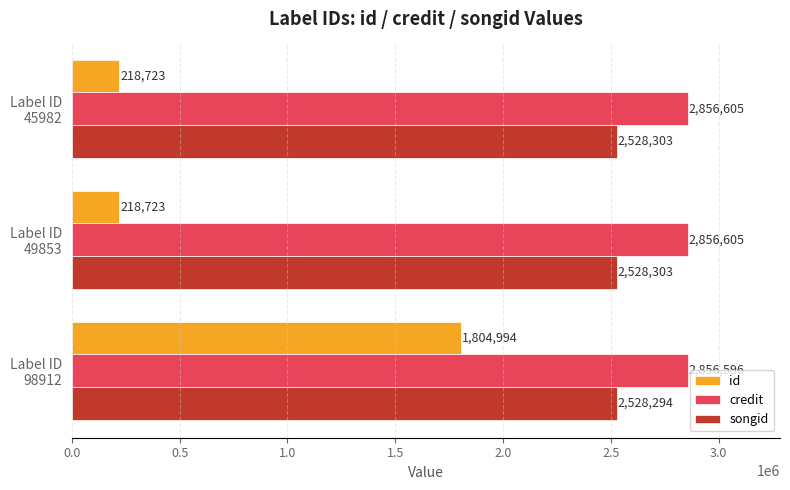

Which series has the largest range (max minus min)?

id